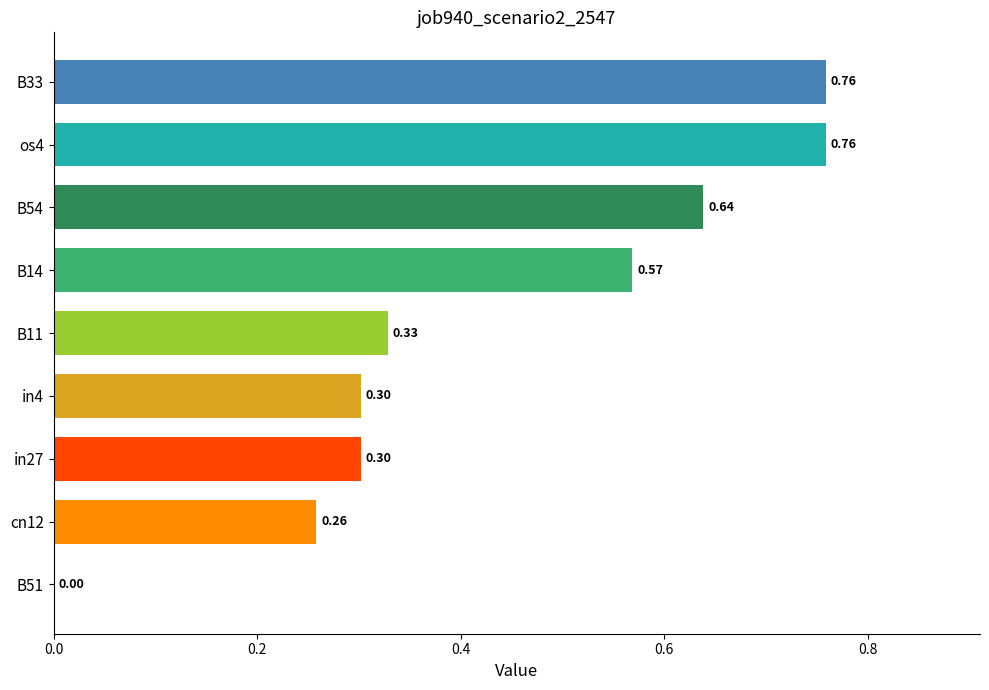

What is the sum of the values at os4 and B14?

1.3